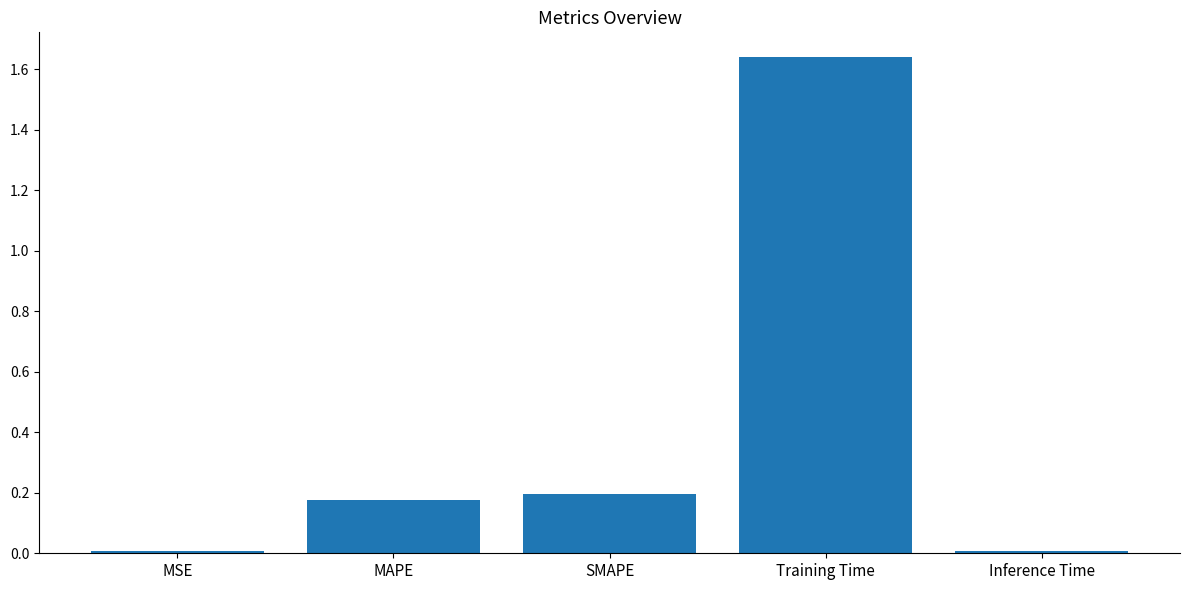

True or false: the data shows 0.0 at MSE.

True